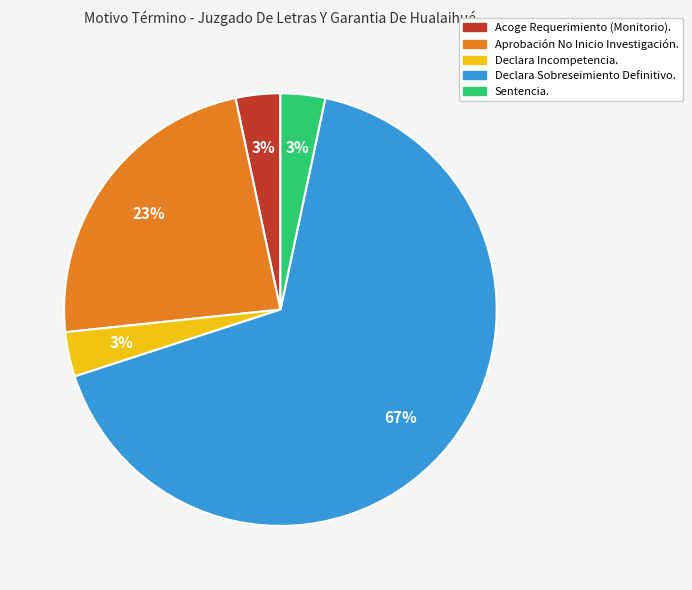

Between Aprobación No Inicio Investigación. and Declara Incompetencia., which is larger?

Aprobación No Inicio Investigación.